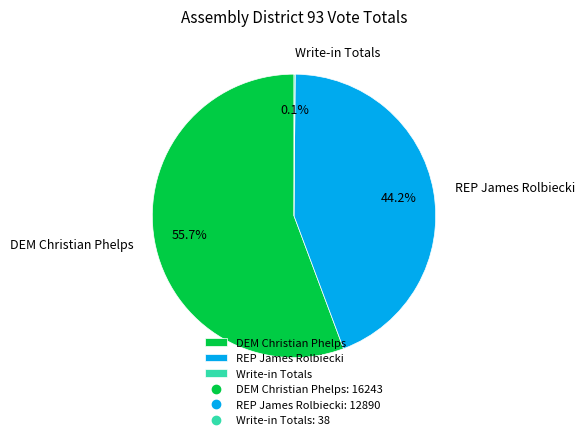

To the nearest percent, what is the difference between the largest and smallest slice percentages?

56%